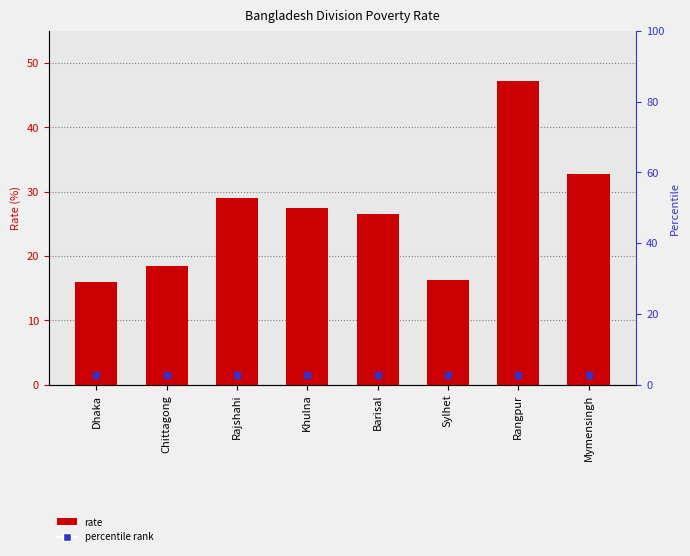

How many data points does each series have?

8